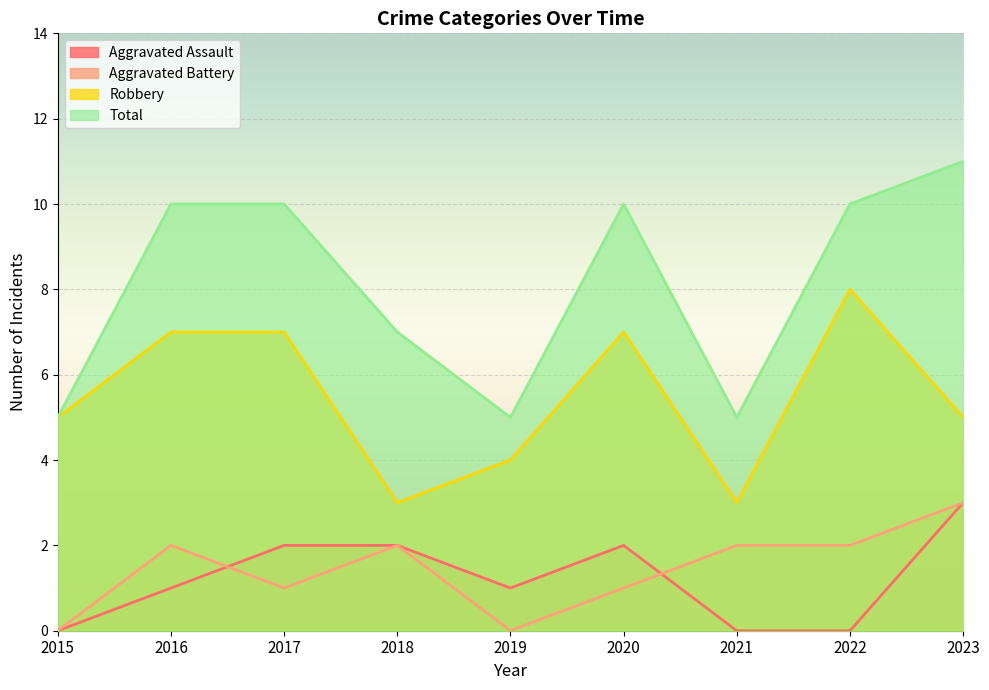

At which category is the sum across all series the highest?

2023